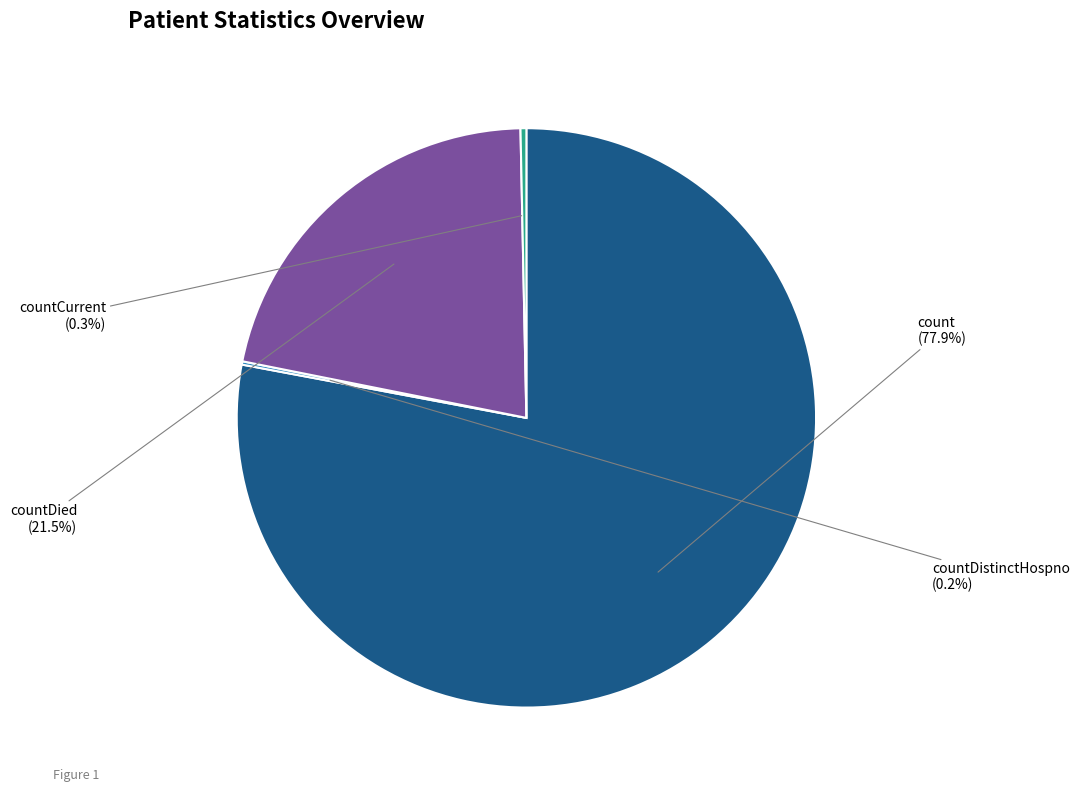

Which category has the biggest portion of the pie?

count